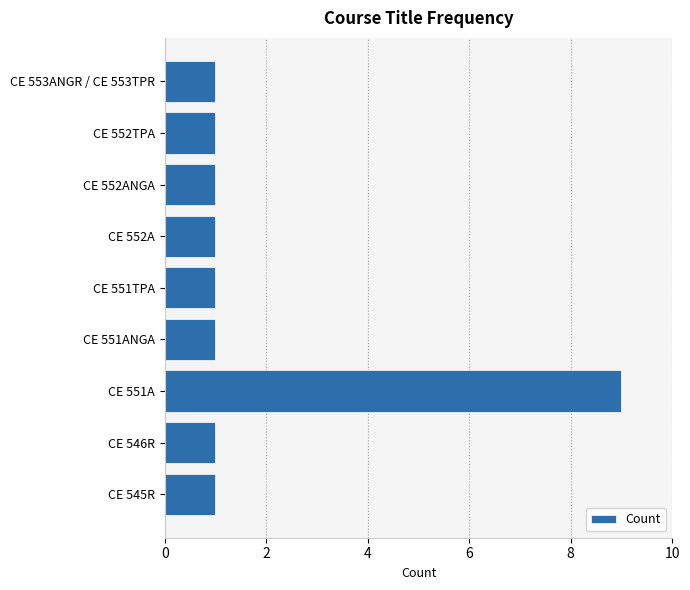

How many data points does each series have?

9